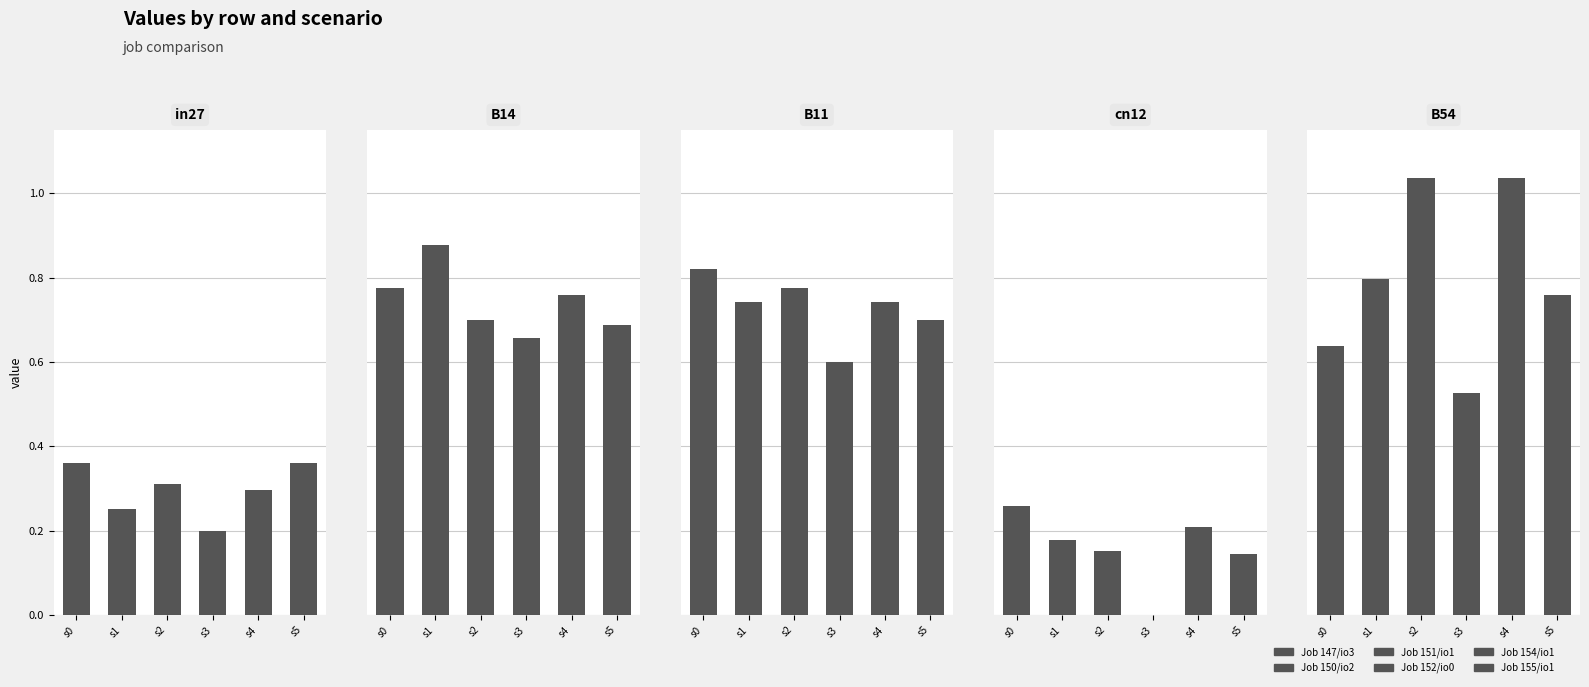

Which category has the lowest value across all series?

s3